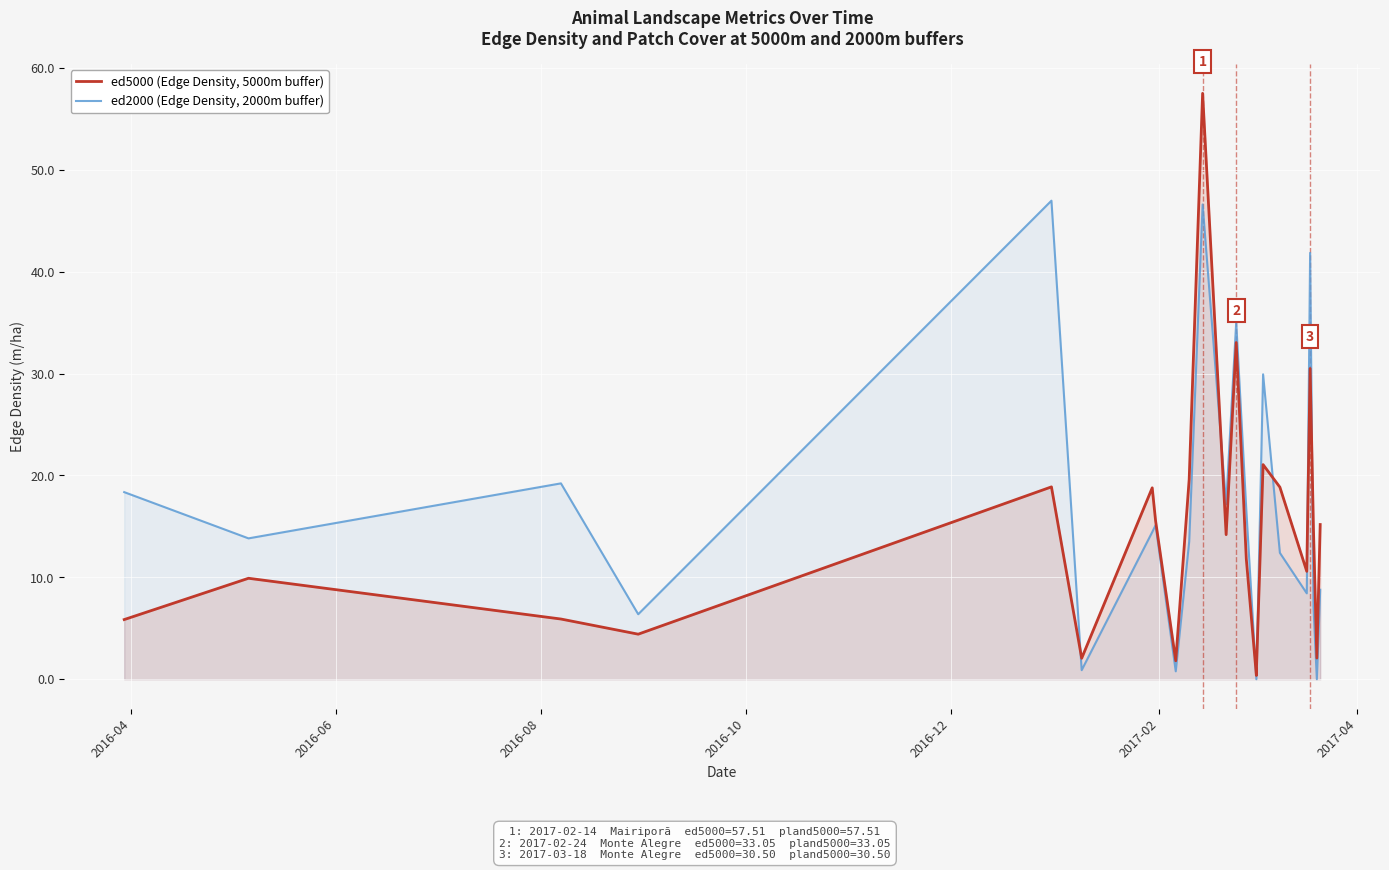

True or false: ed5000 (Edge Density, 5000m buffer) and ed2000 (Edge Density, 2000m buffer) cross at least once.

True